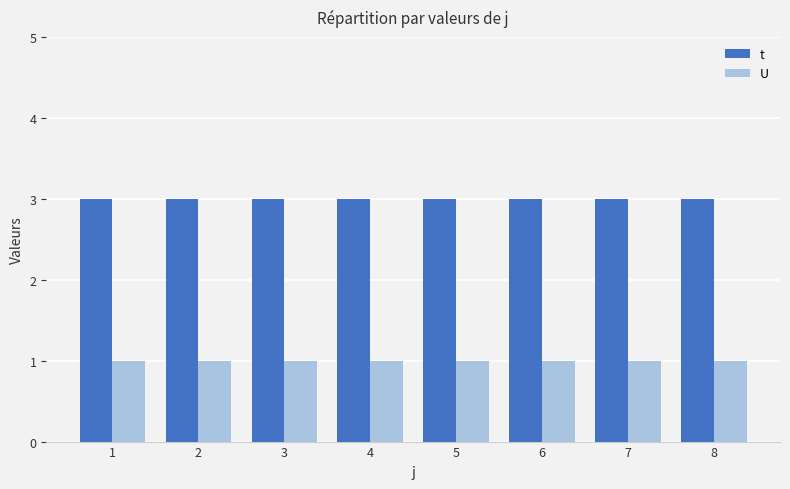

Is the value of t at 7 greater than the value of U at 5?

Yes